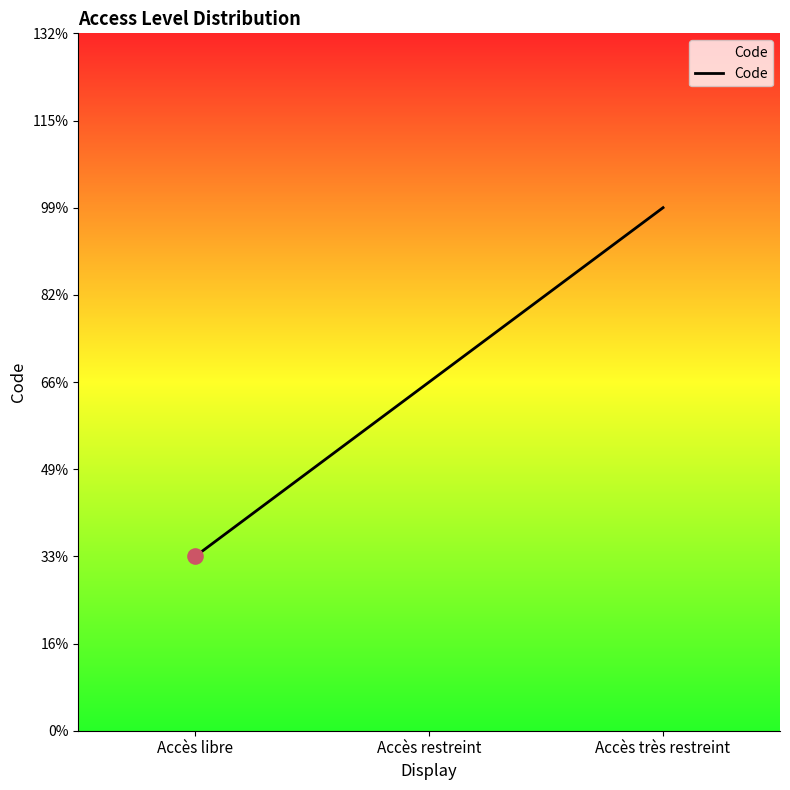

Which has a higher value, Accès restreint or Accès libre?

Accès restreint